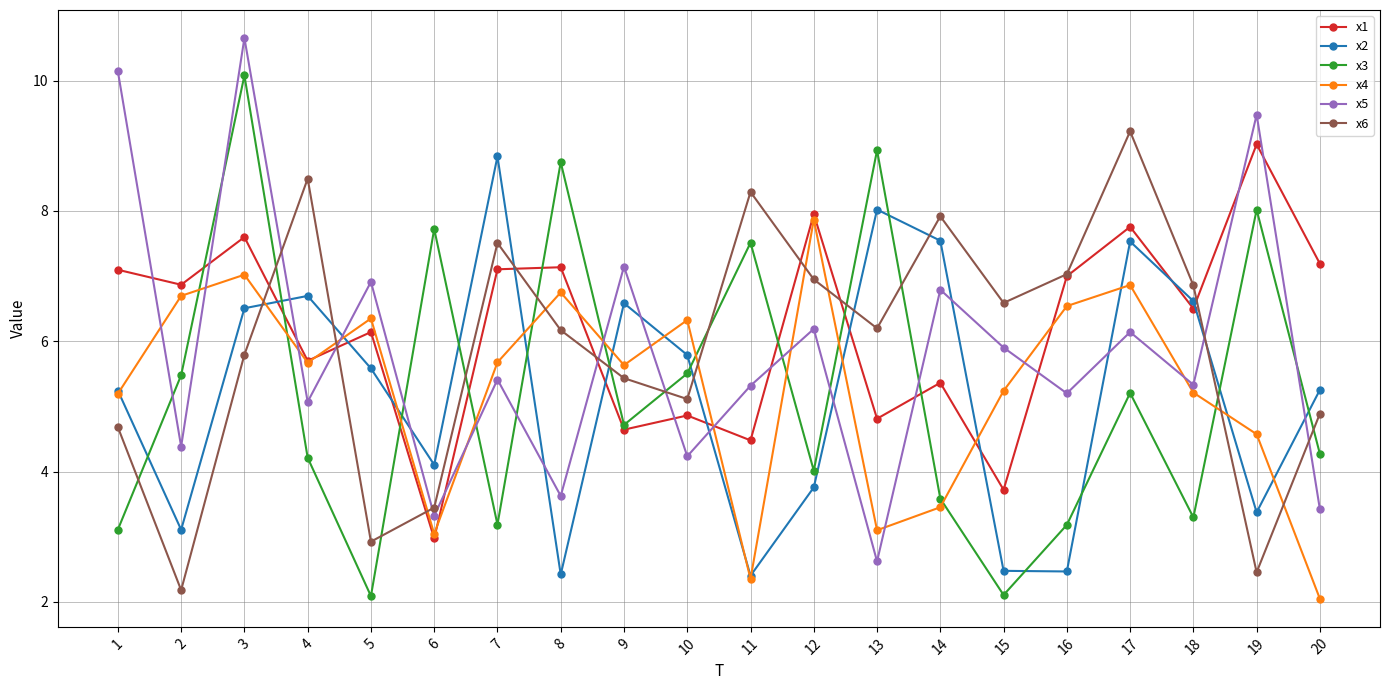

Between which two adjacent categories do x1 and x5 first intersect?

1 and 2